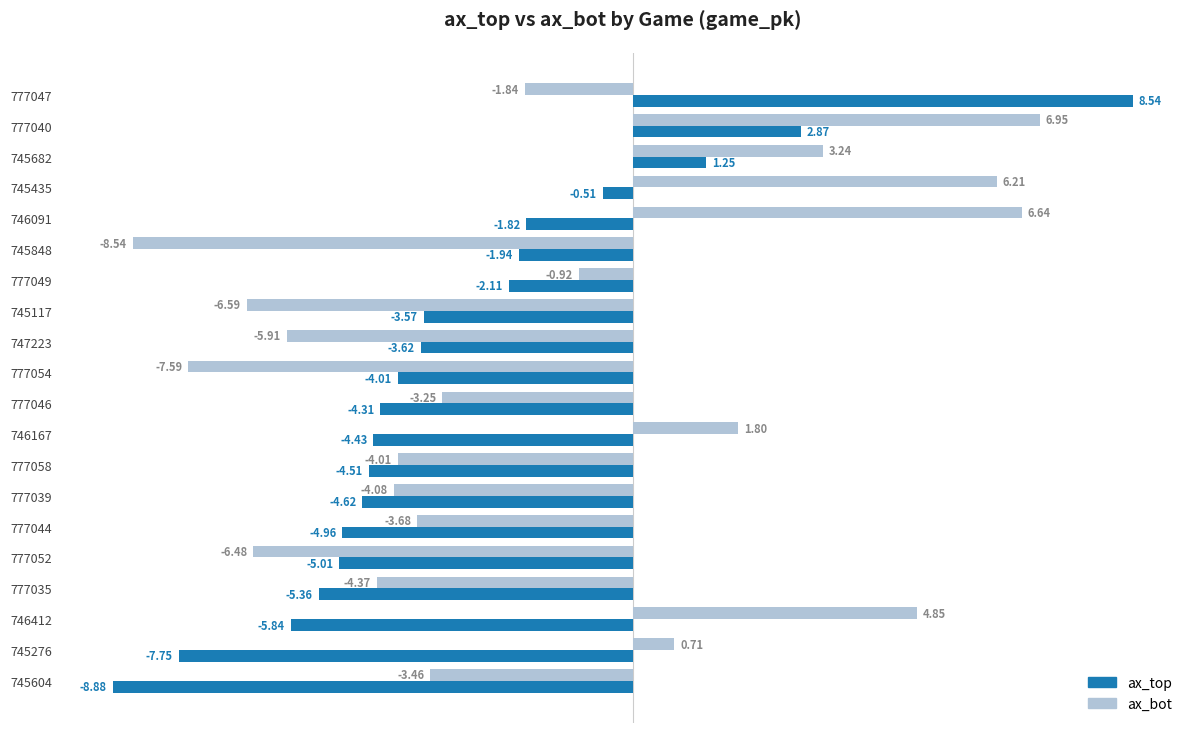

What is the sum of the ax_top values at 777035 and 746091?

-7.2